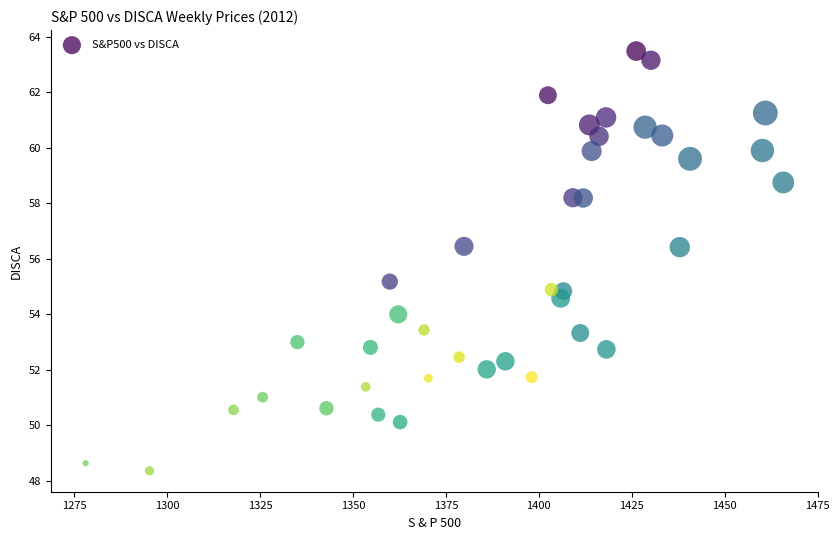

What is the range of X values (max minus min)?

187.7